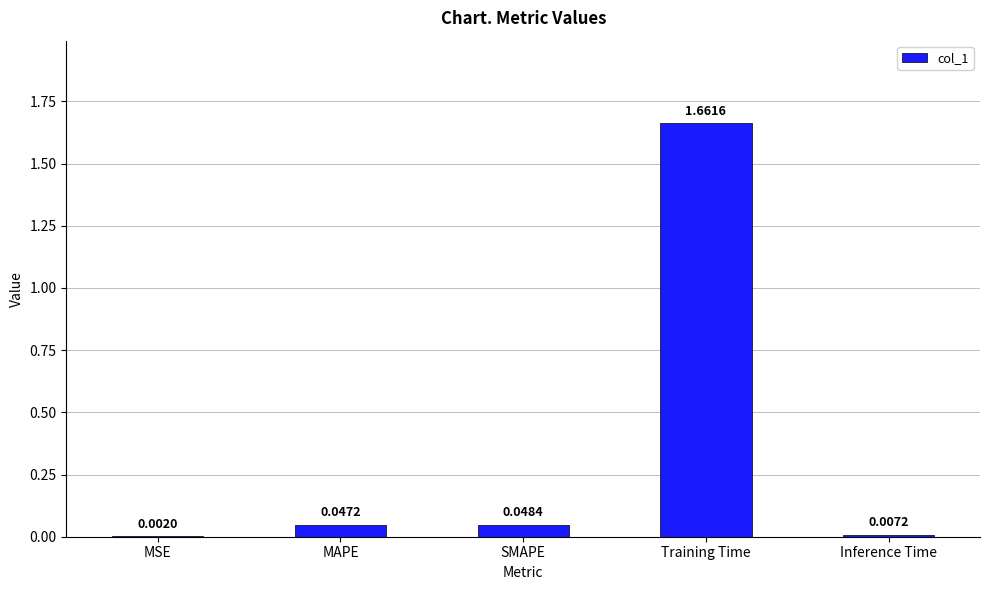

Which label corresponds to the largest value in the chart?

Training Time